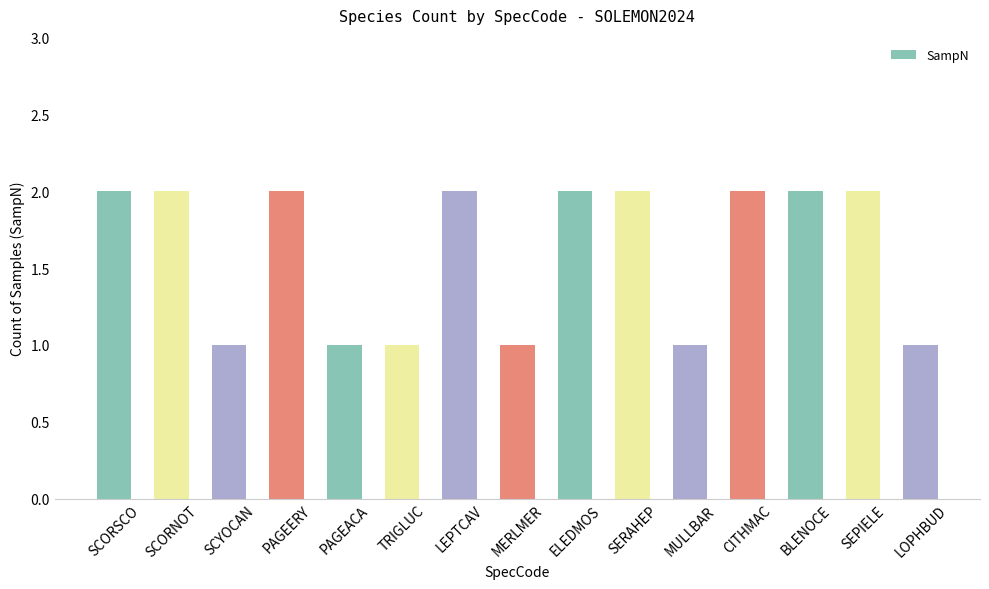

What is the smallest value displayed?

1